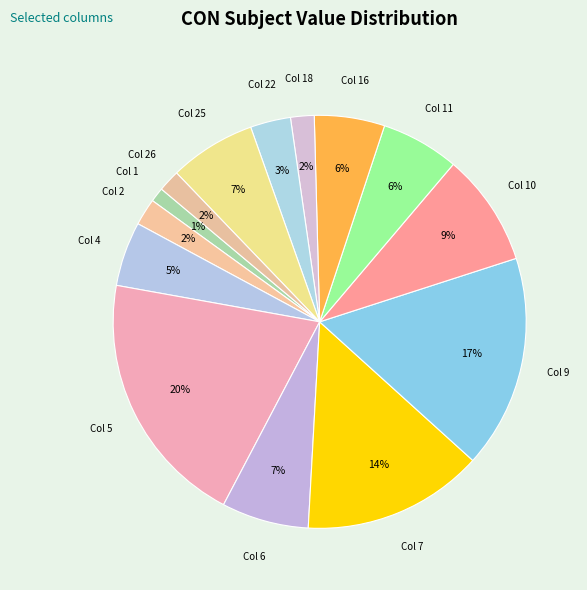

Rank the categories by value from lowest to highest.

1, 26, 18, 2, 22, 4, 16, 11, 25, 6, 10, 7, 9, 5